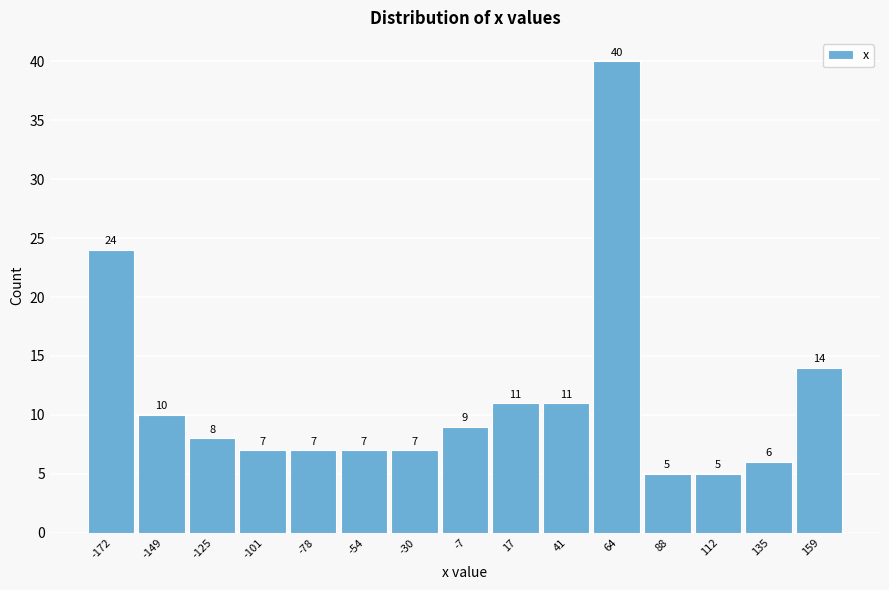

Reading left to right, what are all the values shown in this chart?

24	10	8	7	7	7	7	9	11	11	40	5	5	6	14